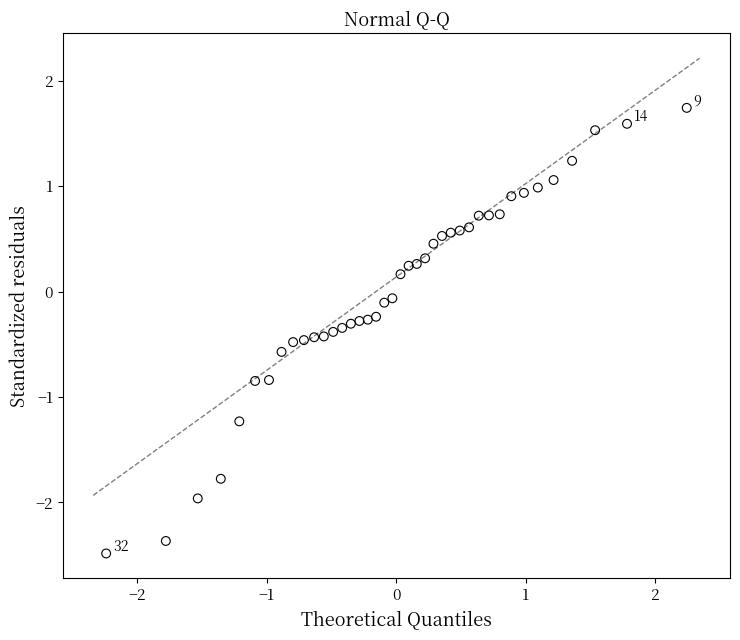

What is the range of Y values (max minus min)?

4.2